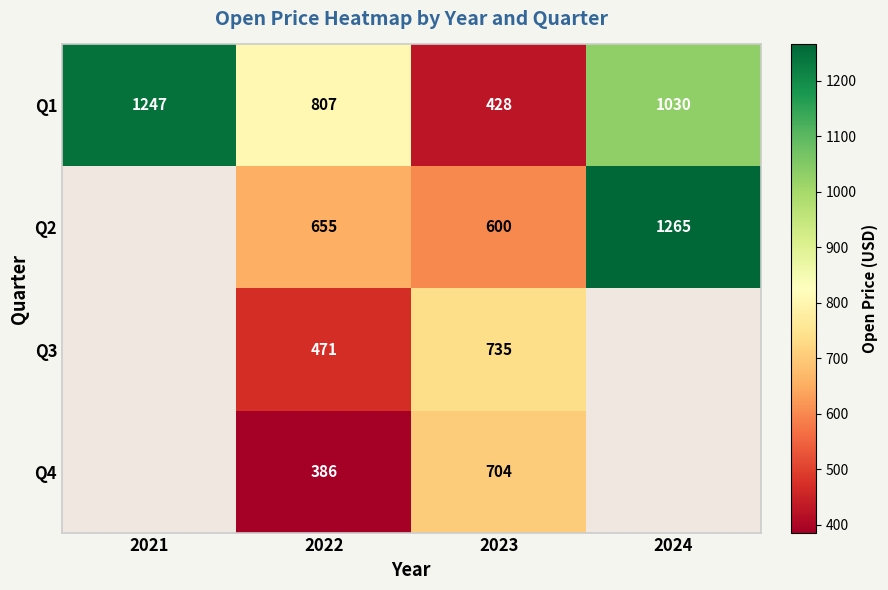

Which category has the highest value in the Q1 series?

2021